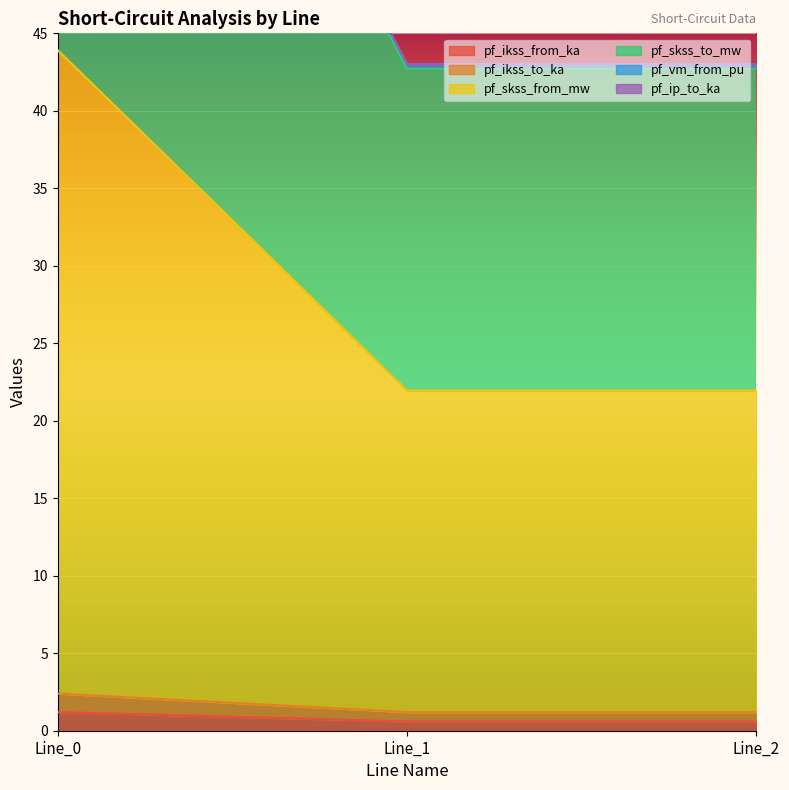

What is the highest value of the pf_ikss_from_ka series?

1.2